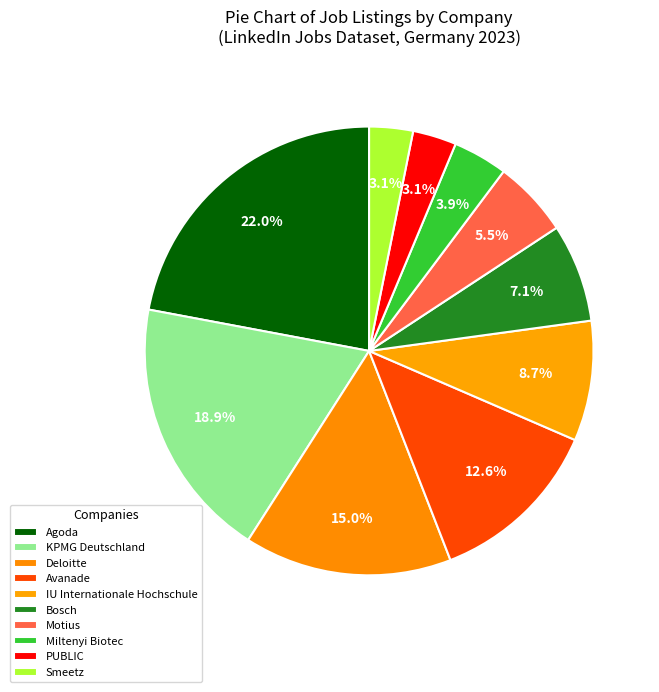

Does any single category account for the majority?

No